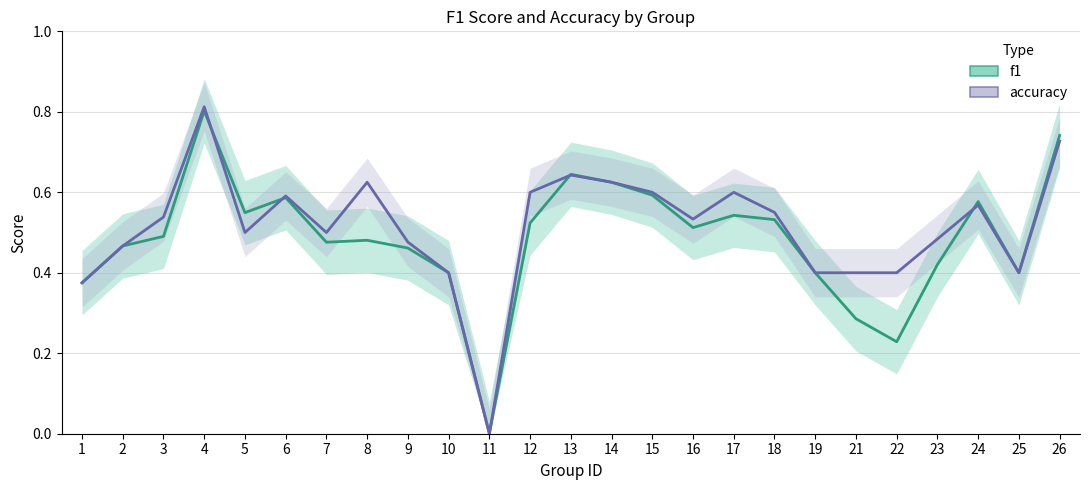

What is the difference between the maximum and minimum values in the accuracy series?

0.8